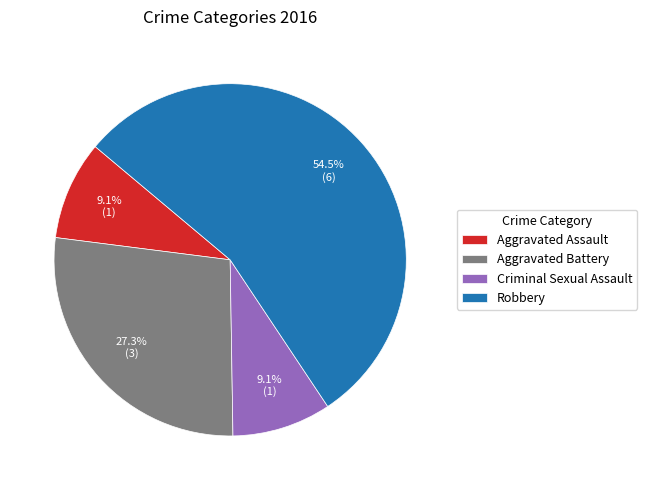

To the nearest percent, what is the difference between the Robbery and Aggravated Assault slice percentages?

45%